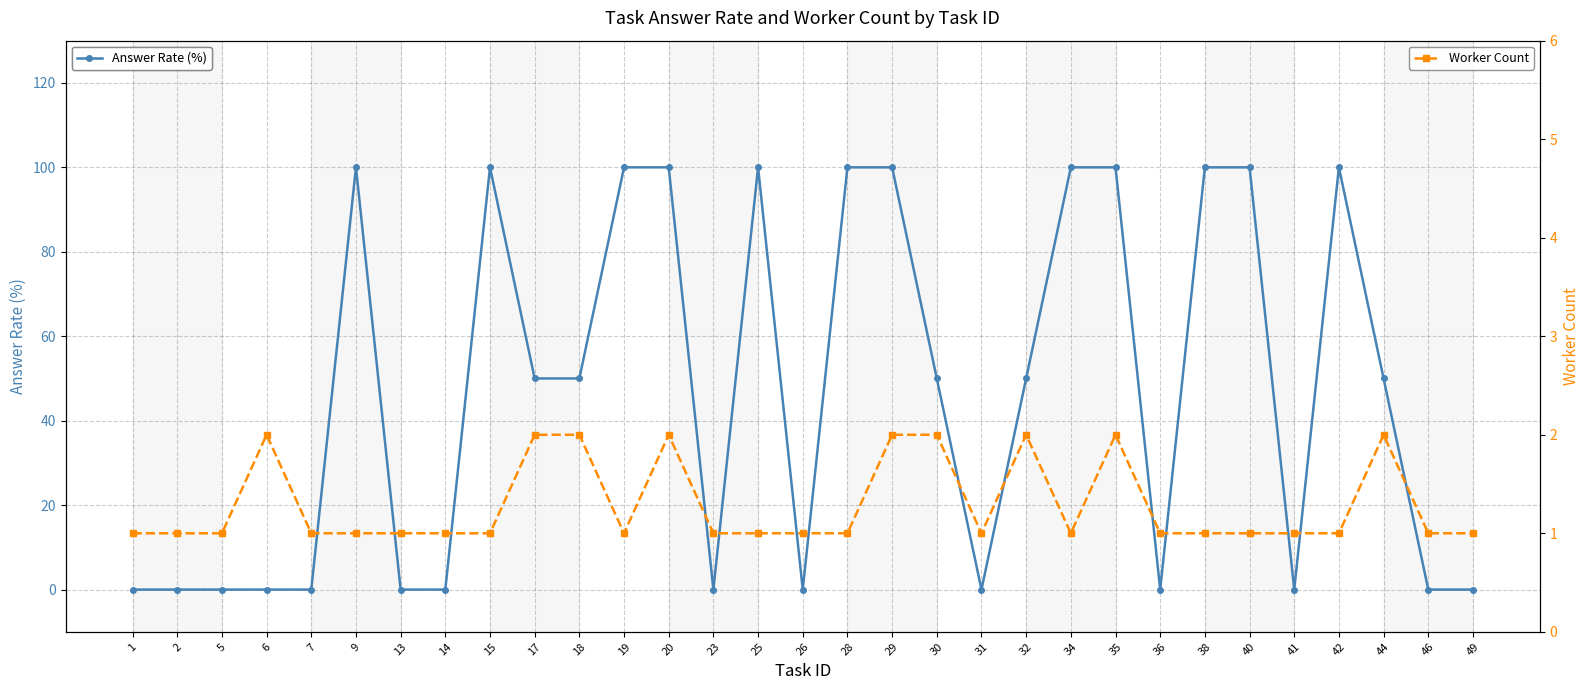

Which series has the widest spread of values?

Answer Rate (%)